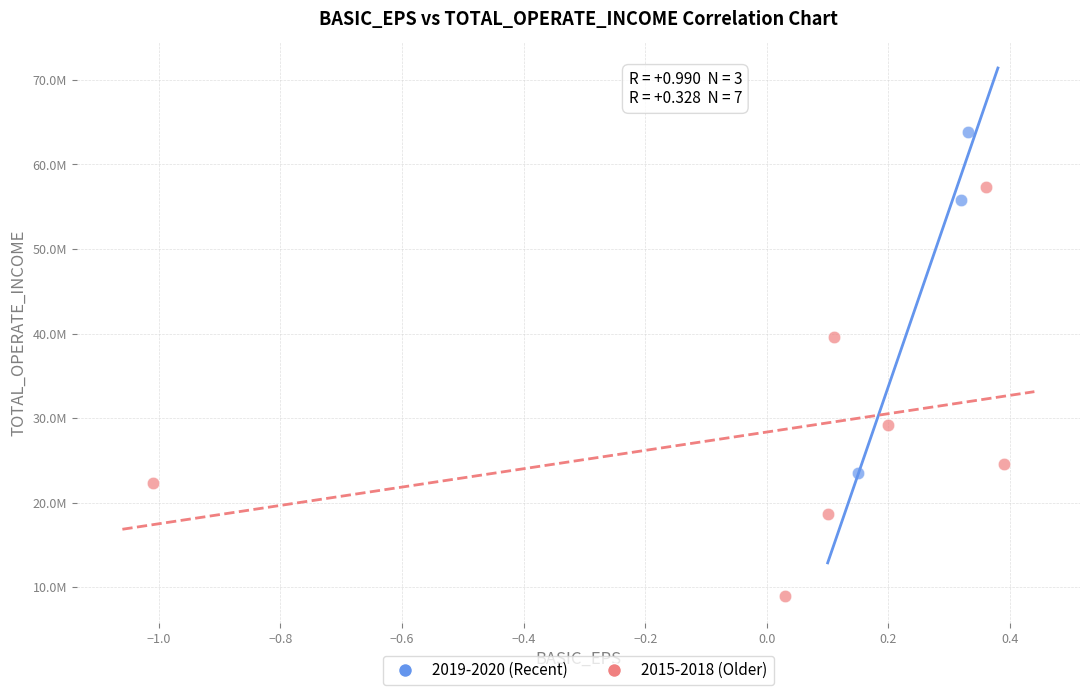

Which series reaches the minimum Y coordinate?

2015-2018 (Older)